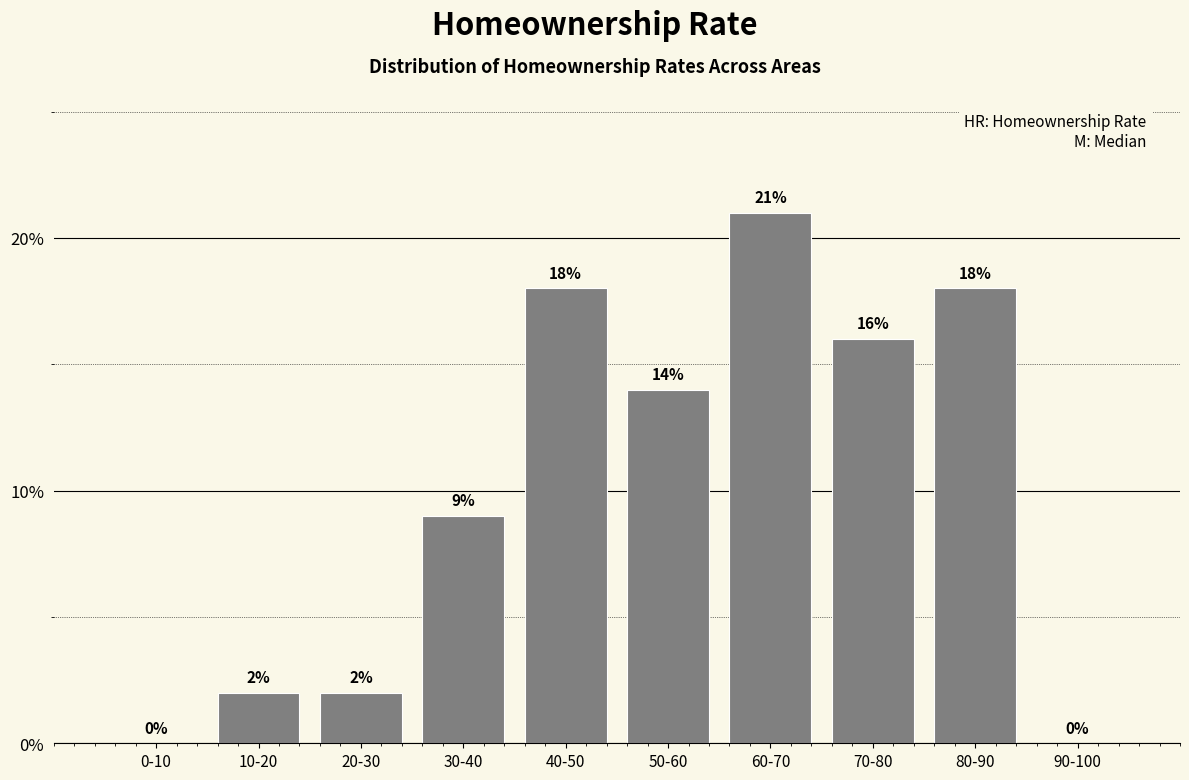

Reading right to left, extract all data points from this chart.

90-100=0.0	80-90=18.0	70-80=16.0	60-70=21.0	50-60=14.0	40-50=18.0	30-40=9.0	20-30=2.0	10-20=2.0	0-10=0.0